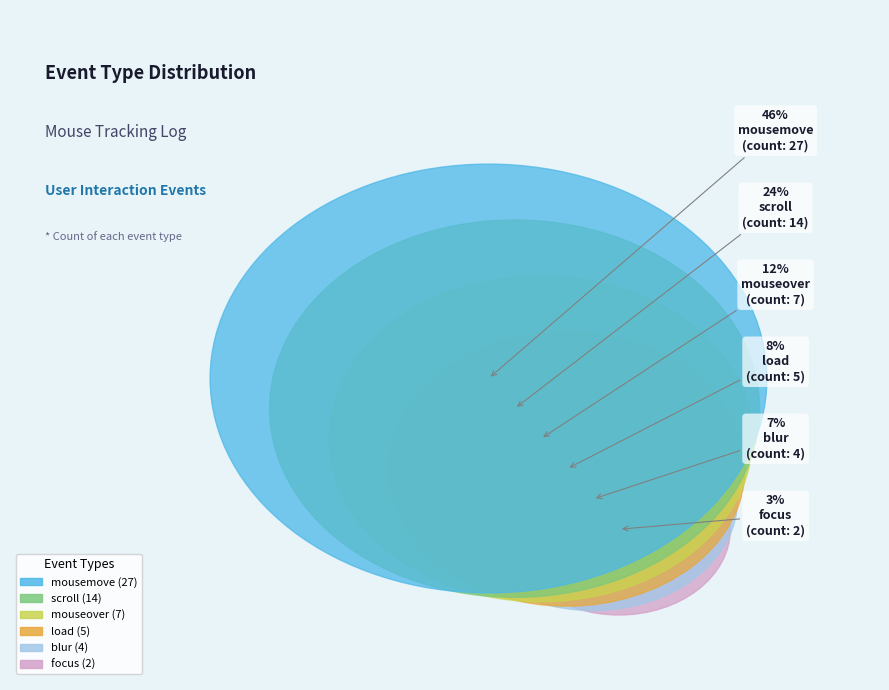

Is mouseover the majority of the pie?

No